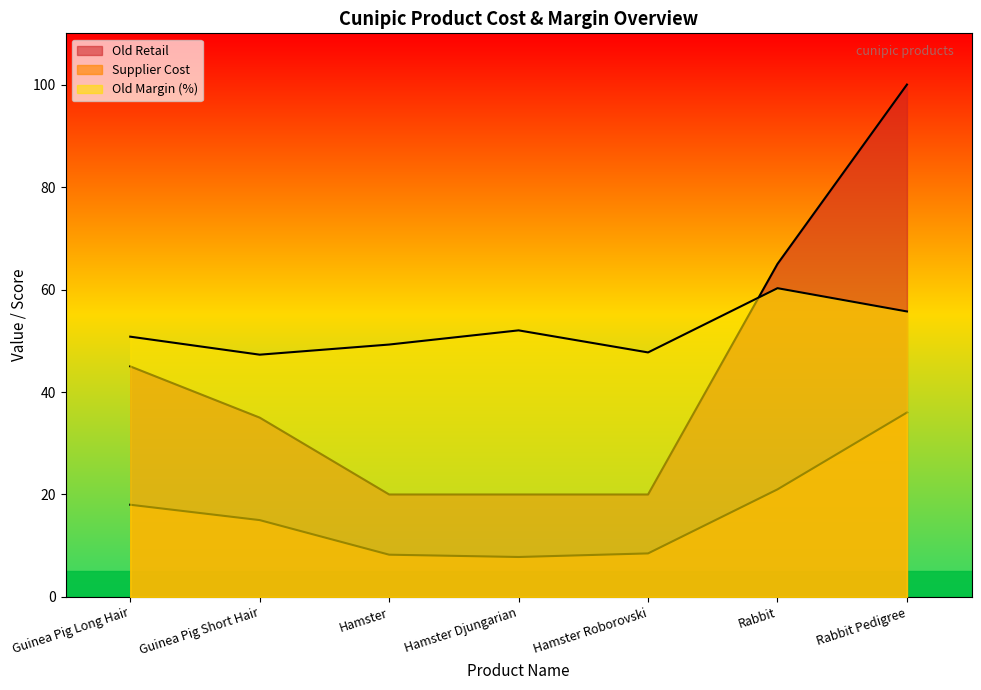

Rank the categories by Supplier Cost value from lowest to highest.

Hamster Djungarian, Hamster, Hamster Roborovski, Guinea Pig Short Hair, Guinea Pig Long Hair, Rabbit, Rabbit Pedigree